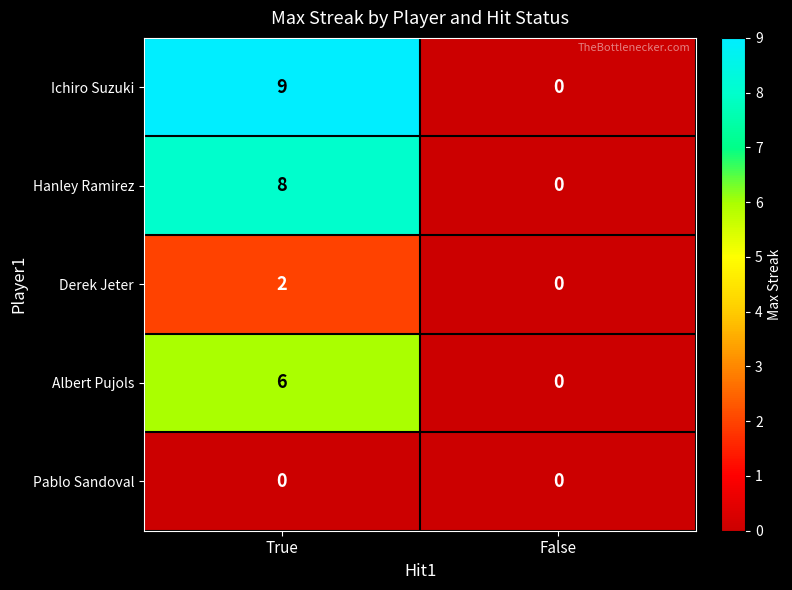

What value does the Hanley Ramirez series have at True?

8